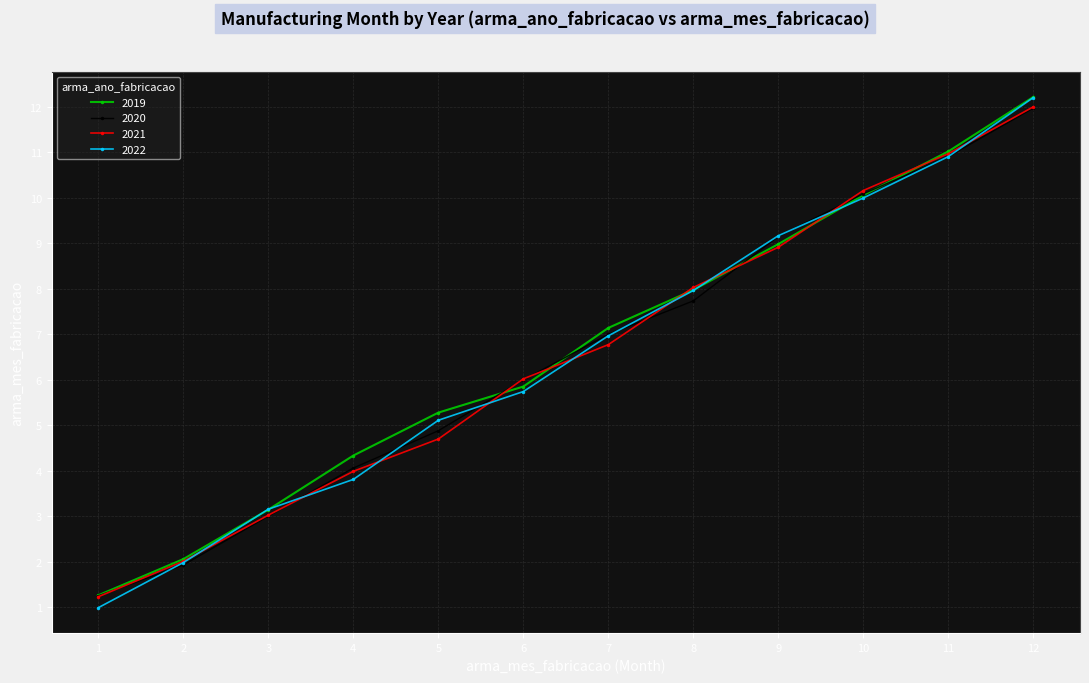

Count the number of data series in this chart.

4